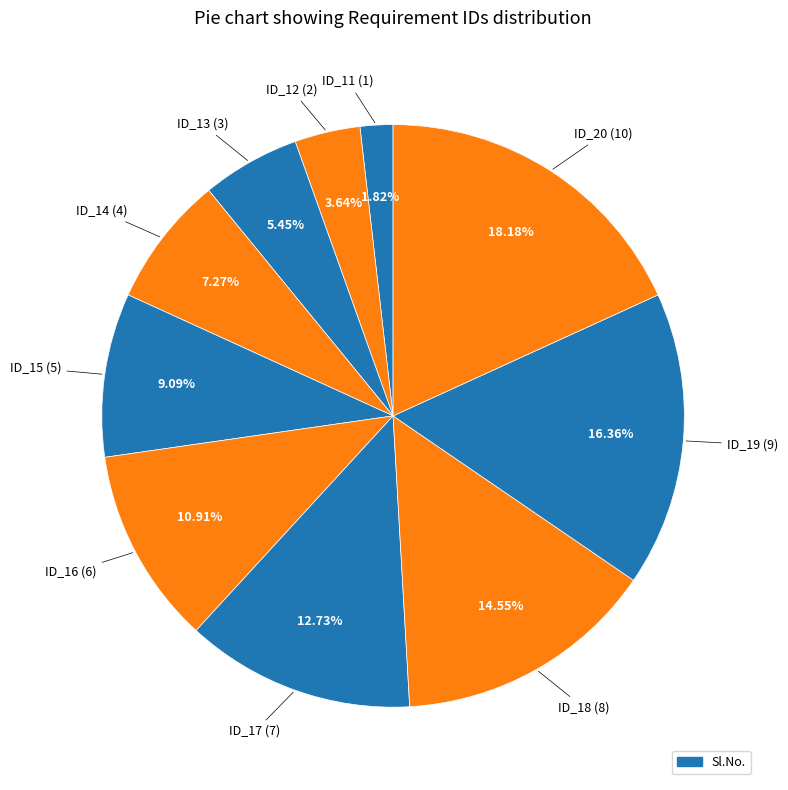

Is there any slice that represents more than half of the pie?

No